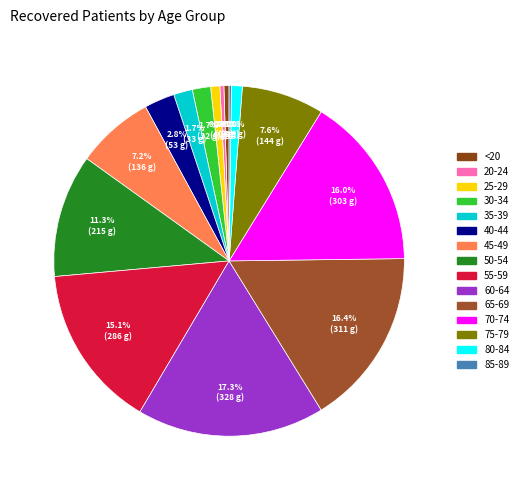

How many slices are in this pie chart?

15